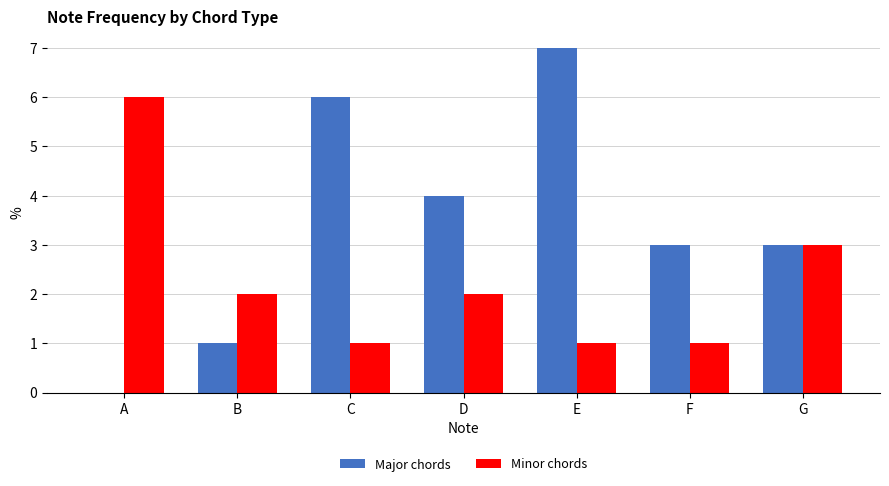

Which category has the highest value across all series?

E